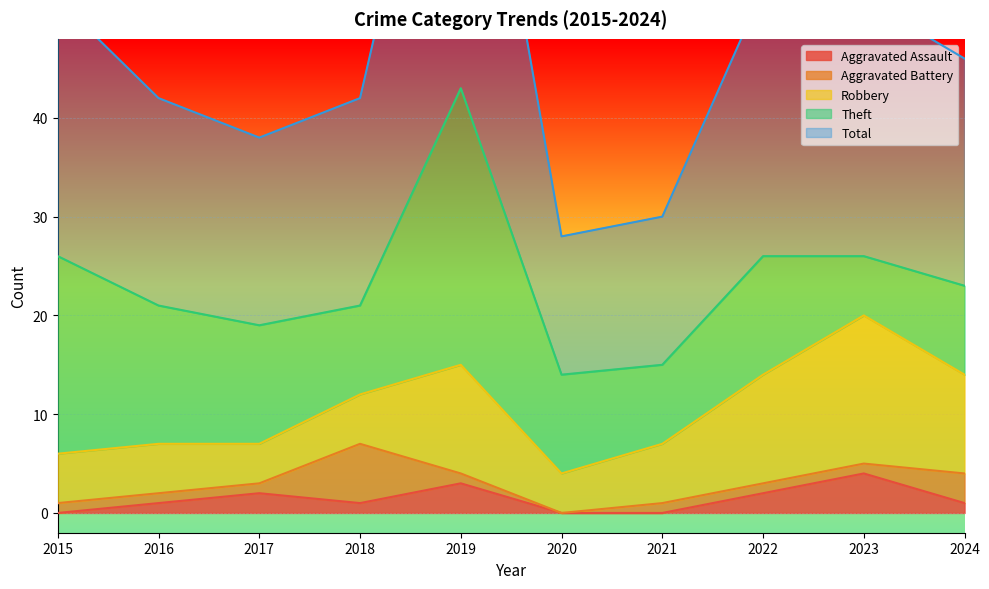

Which series has the largest range (max minus min)?

Total